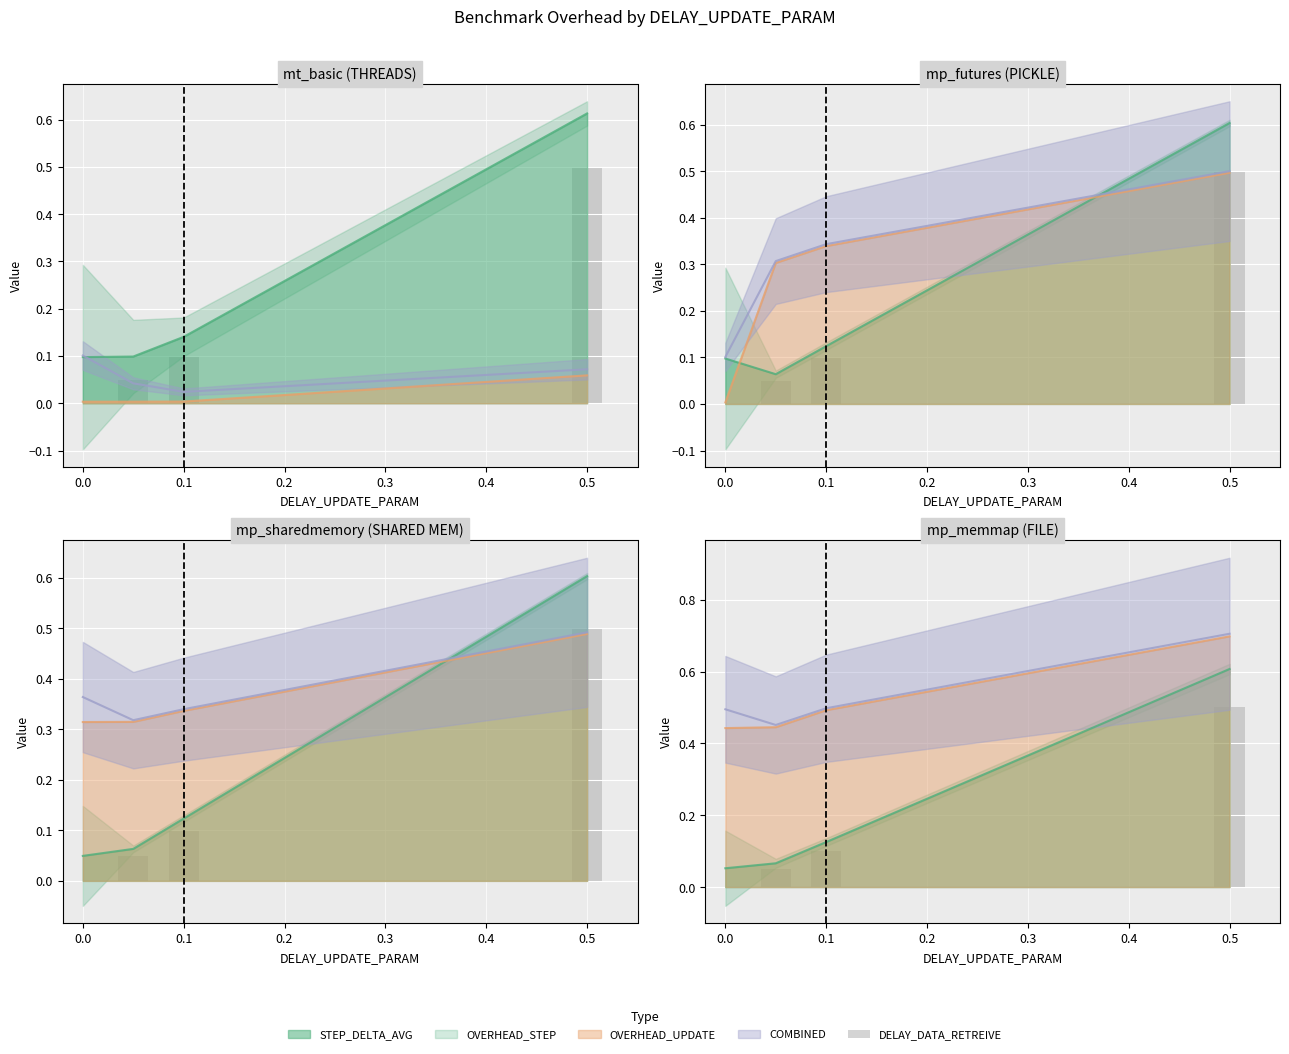

True or false: the data shows 0.1 at 0.0.

True